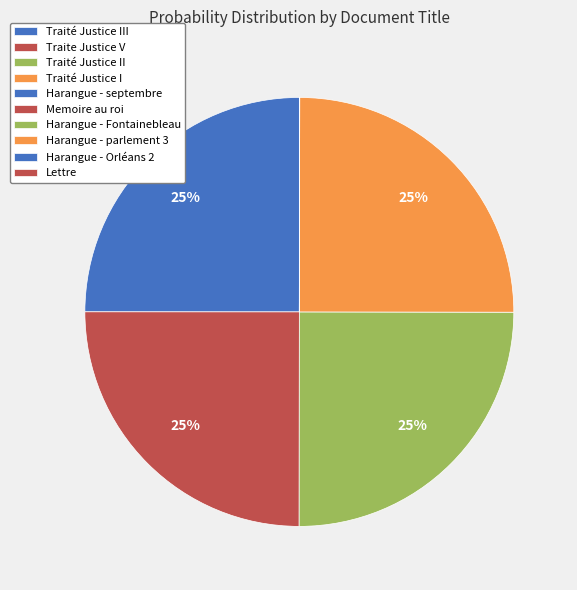

Count the number of slices in the pie.

10